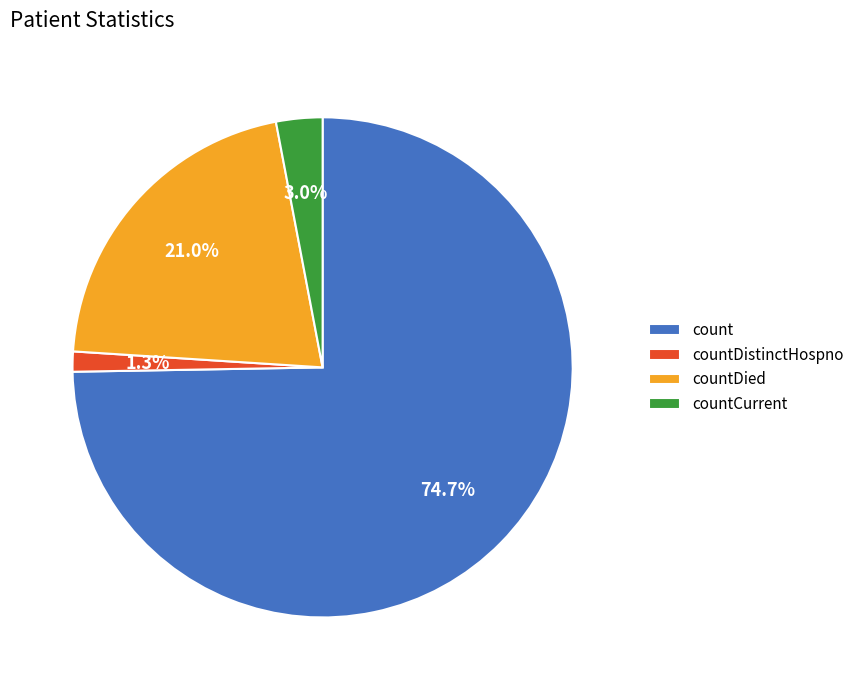

Between countCurrent and countDistinctHospno, which is larger?

countCurrent